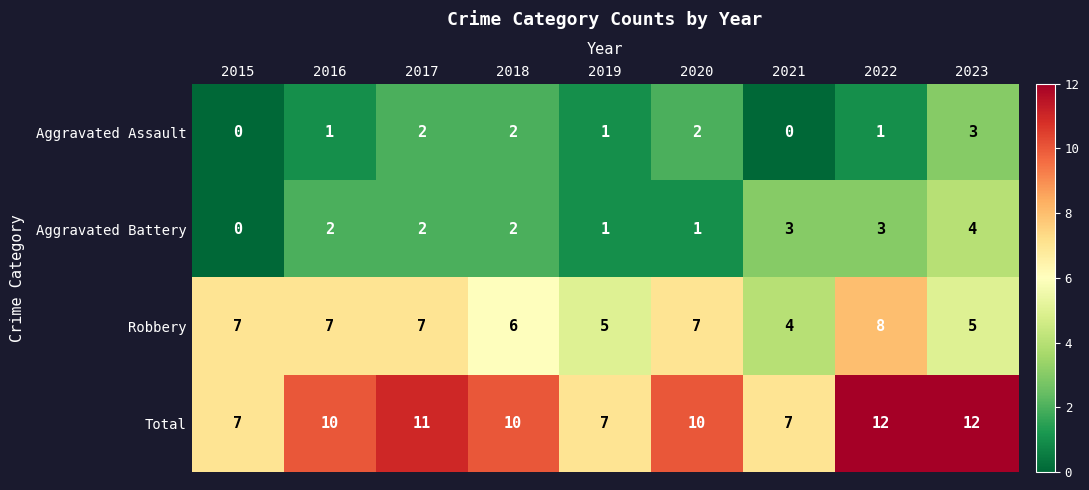

What is the sum of the Aggravated Battery values at 2023 and 2017?

6